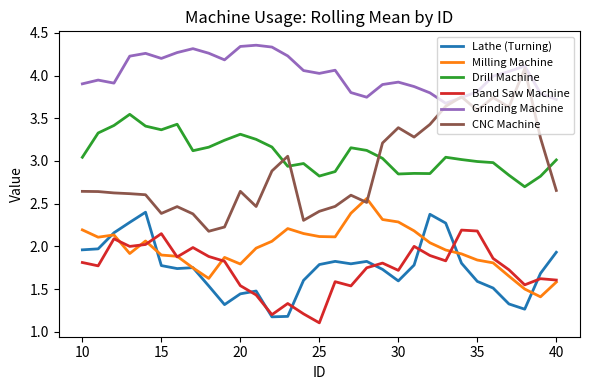

True or false: Drill Machine and Grinding Machine cross at least once.

False